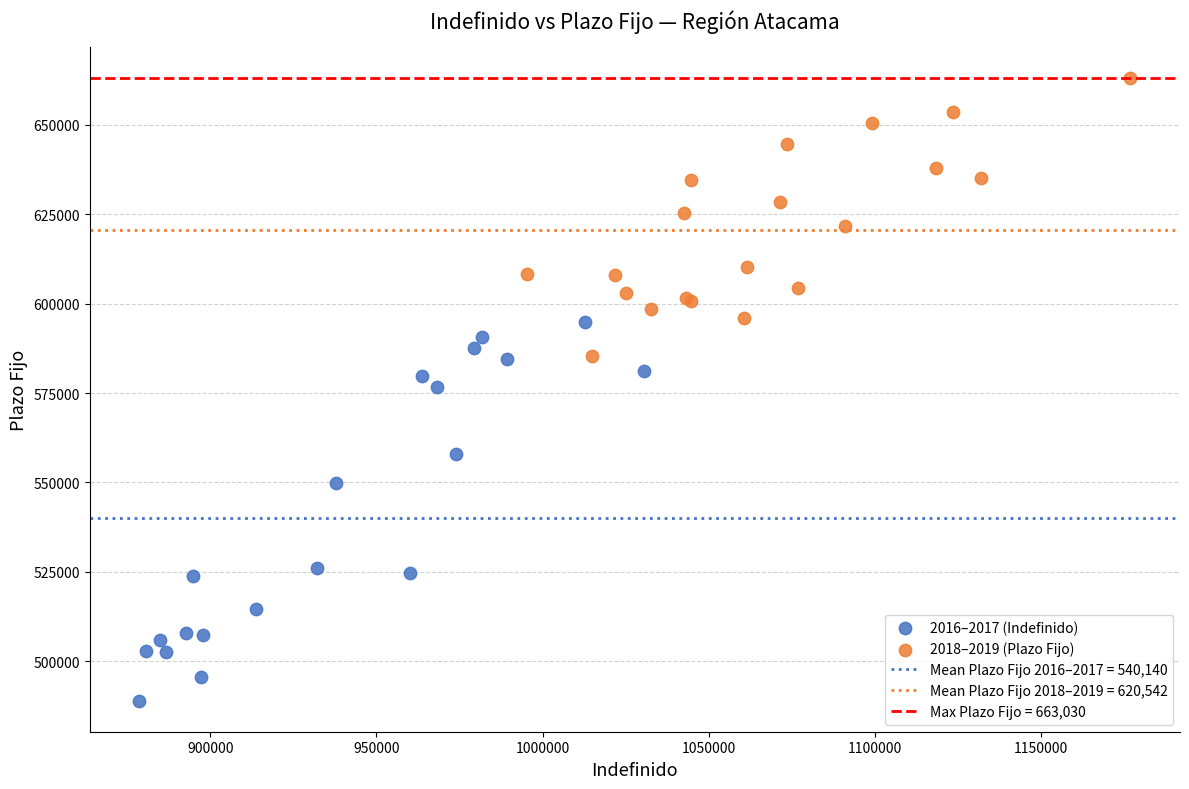

Which series has the largest Y range (max minus min)?

2016–2017 (Indefinido)